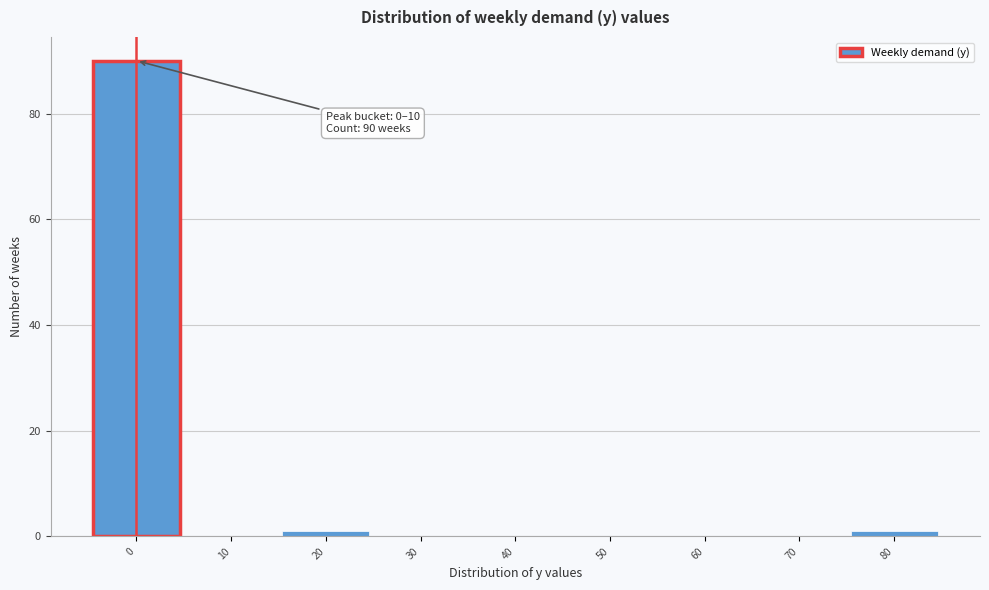

Reading left to right, transcribe all the data shown in this chart.

0=90	10=0	20=1	30=0	40=0	50=0	60=0	70=0	80=1